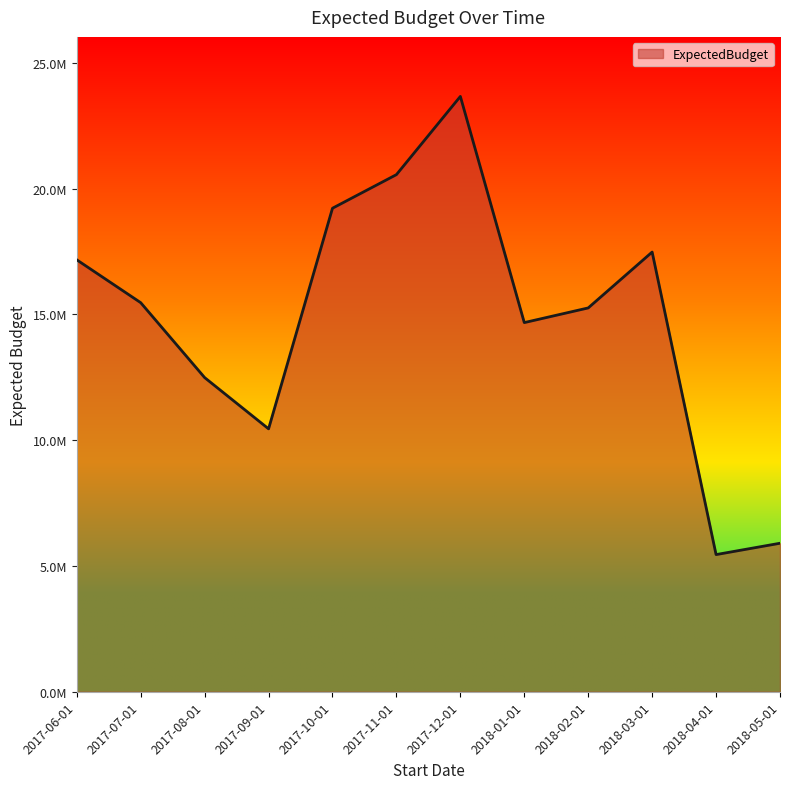

What is the average value?

14817509.8